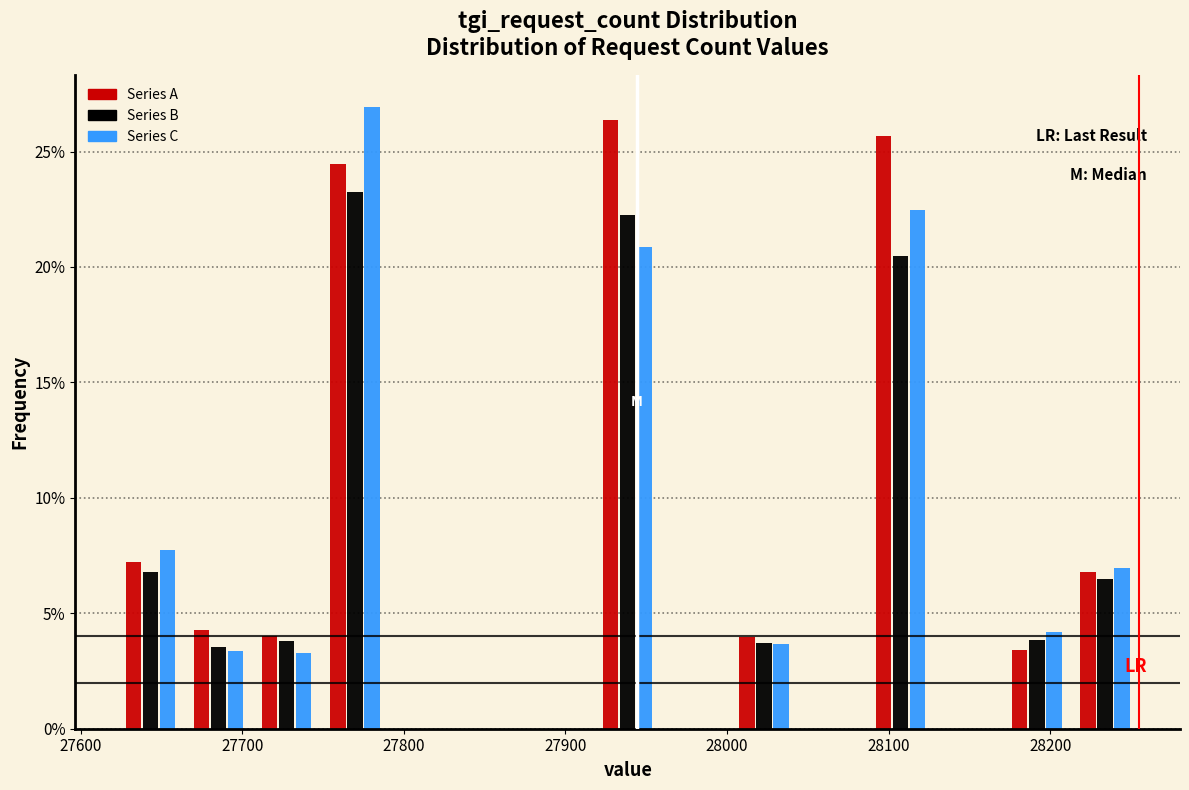

What is the height of the Series C bar covering 28210 to 28260 on the x-axis? Neither the bar edges nor the heights are printed on the chart, so give them approximately, as read against the axes.

7.0